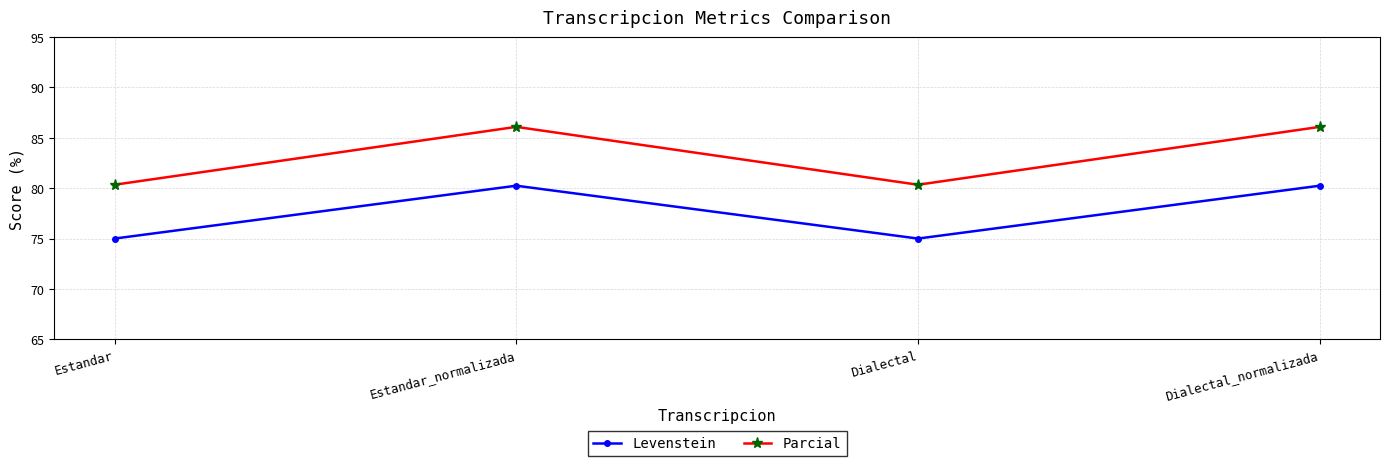

The Levenstein series shows 75.0 at Estandar. True or false?

True